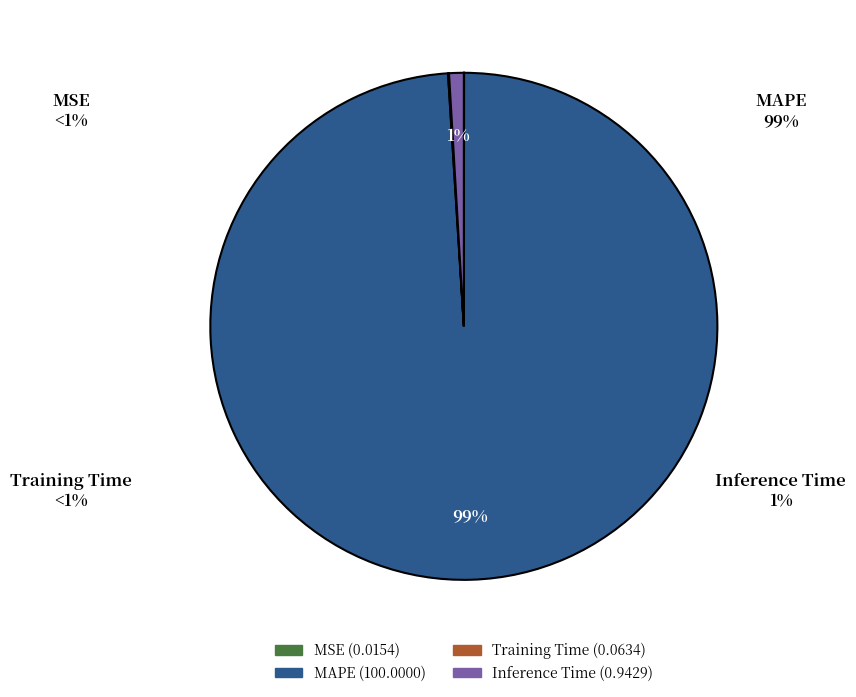

To the nearest percent, what percentage of the pie is MAPE?

99%